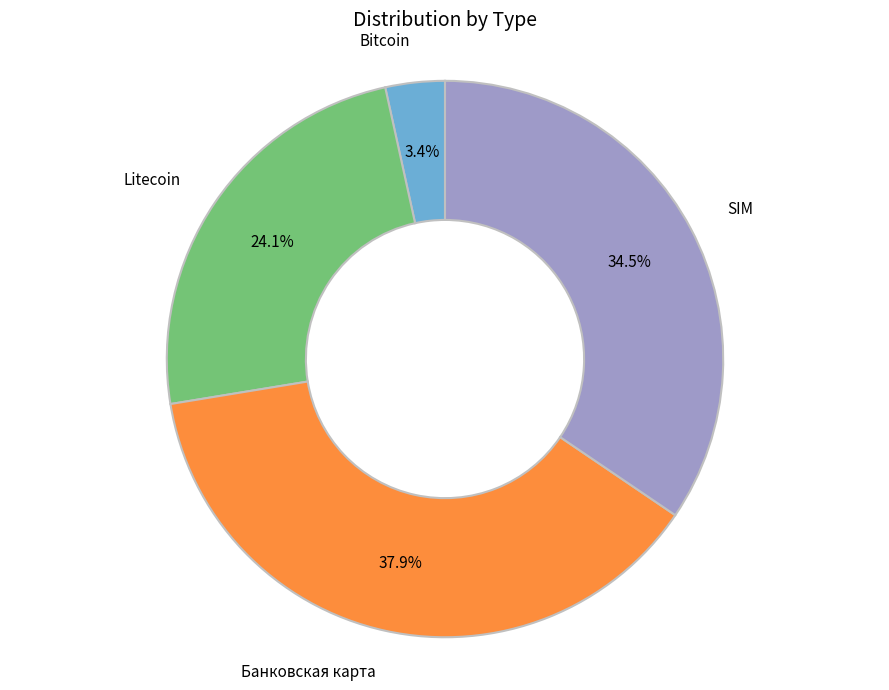

Does any single category account for the majority?

No